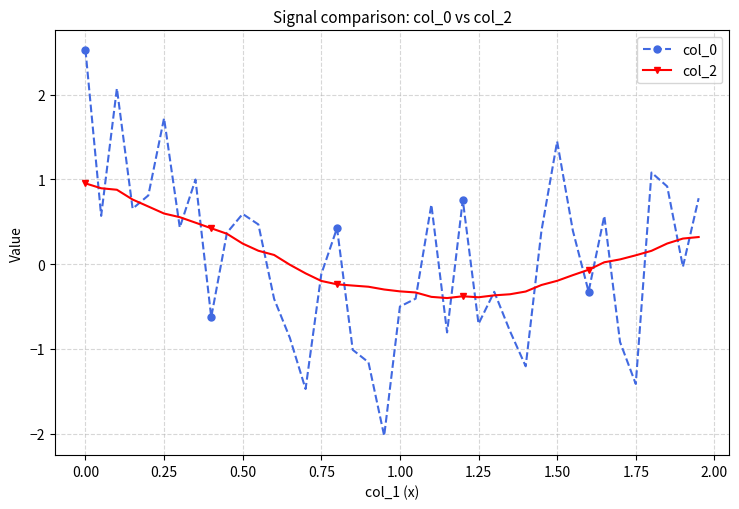

What is the greatest value displayed?

2.5